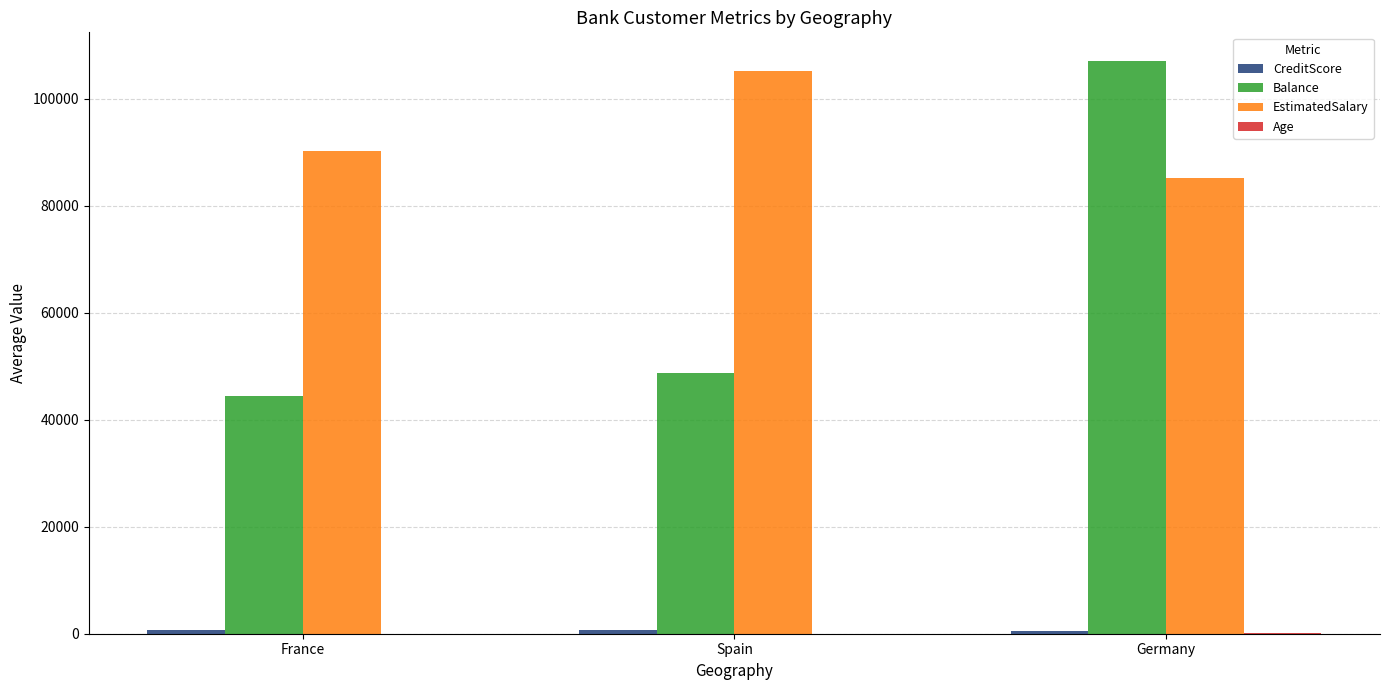

What is the difference between the Balance values at France and Germany?

62642.4